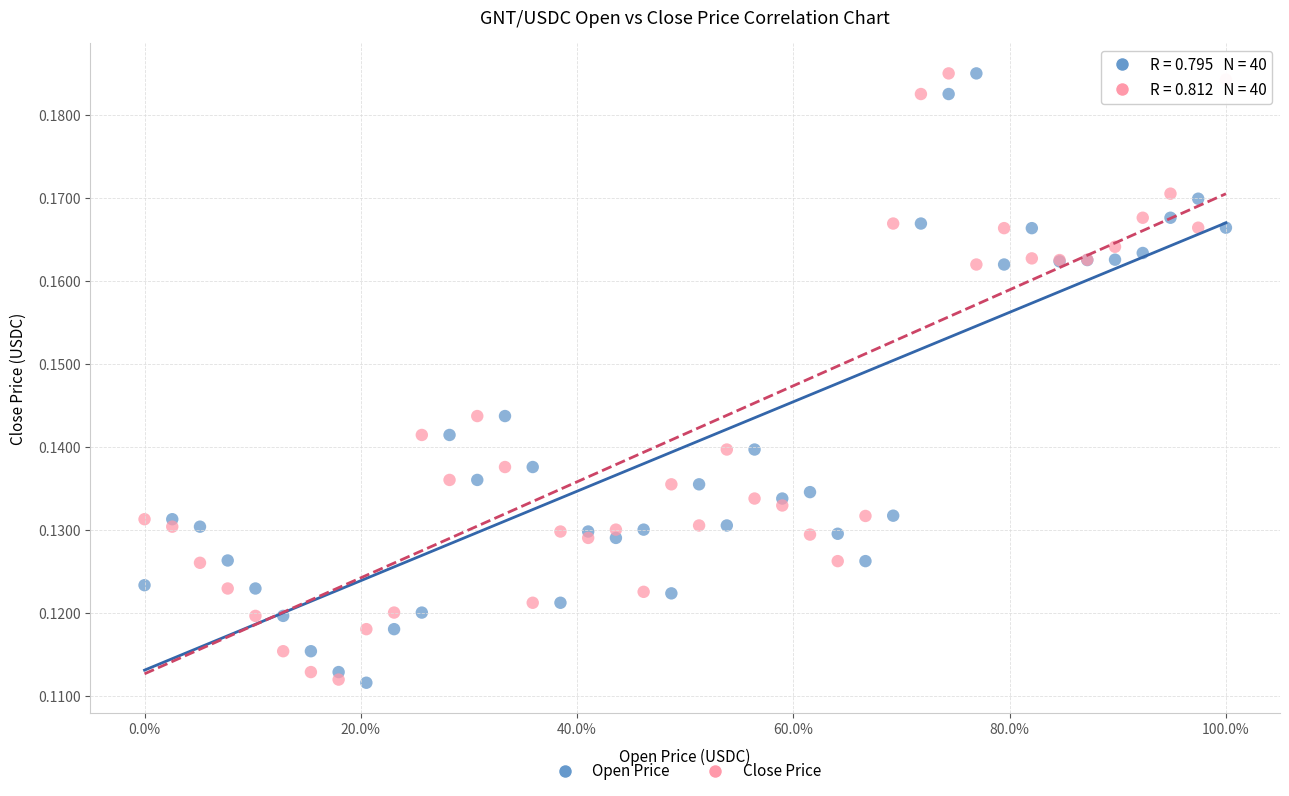

What are all the series names shown in the legend?

Open Price, Close Price